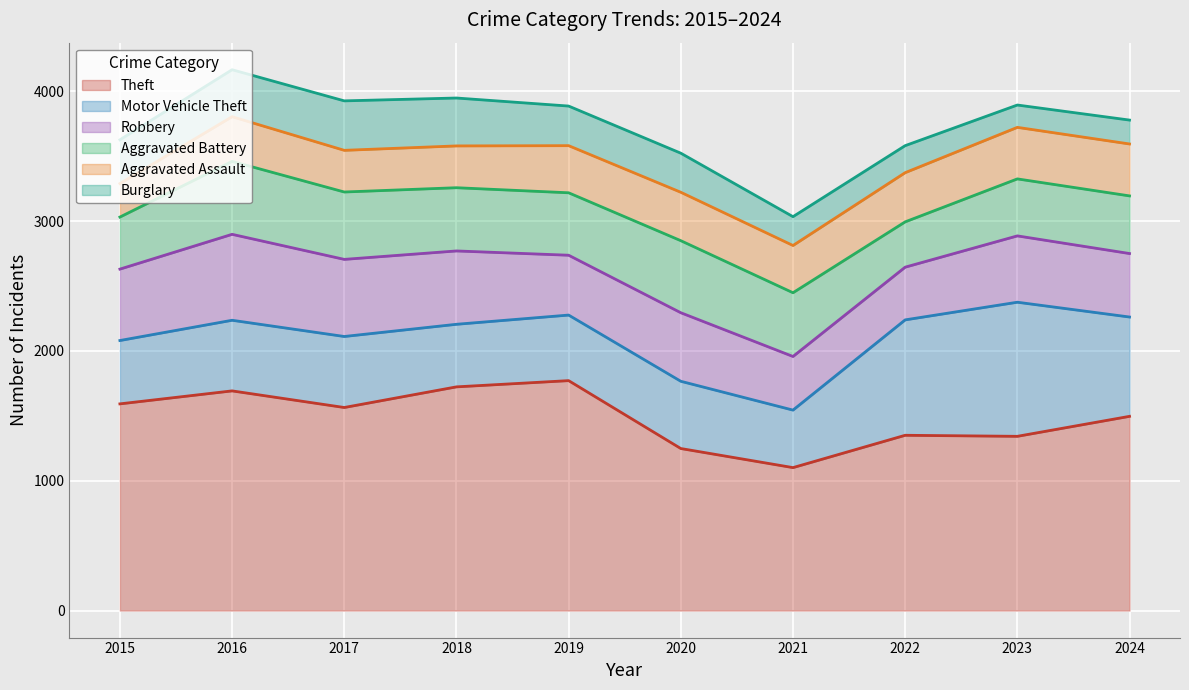

Rank the categories by Burglary value from highest to lowest.

2017, 2018, 2016, 2015, 2019, 2020, 2021, 2022, 2024, 2023